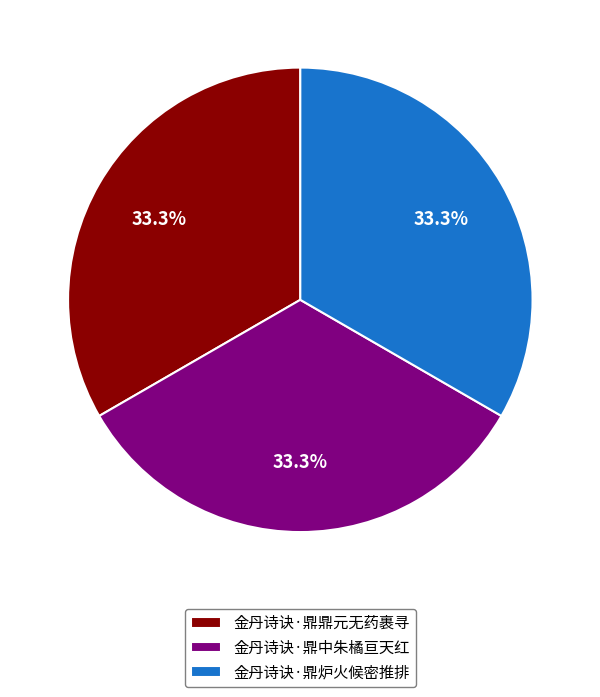

To the nearest percent, what is the average slice percentage?

33%